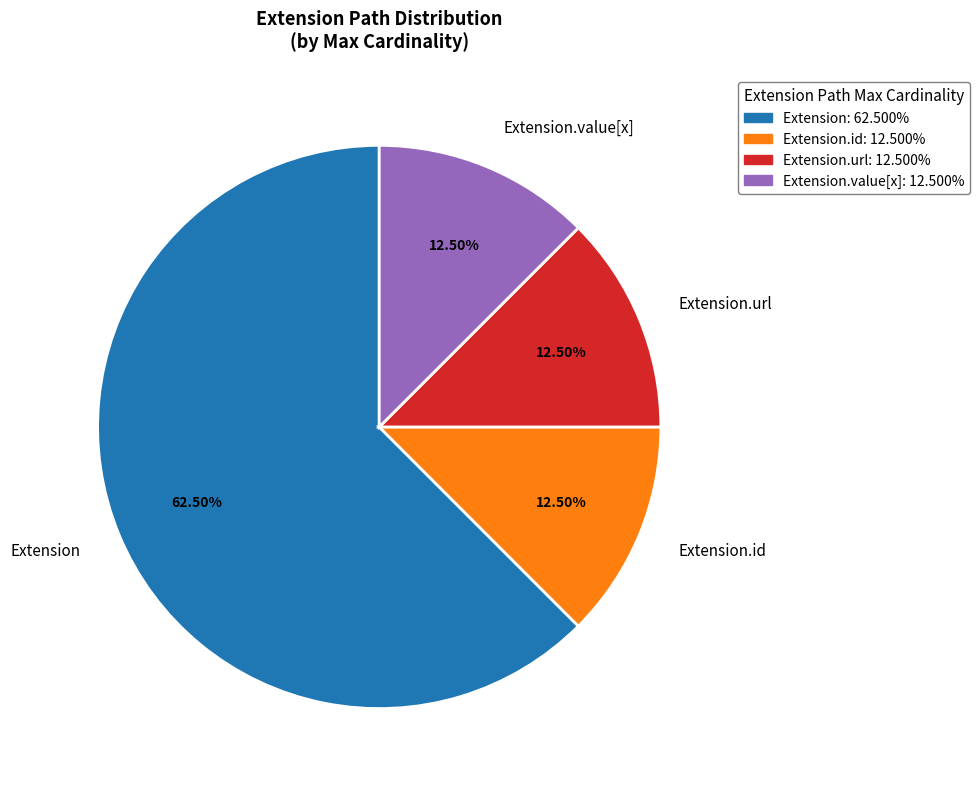

Which slice is the largest?

Extension